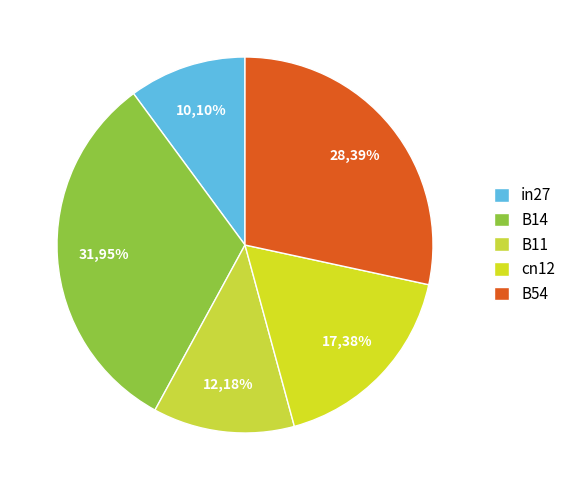

To the nearest percent, what portion does B54 represent?

28%